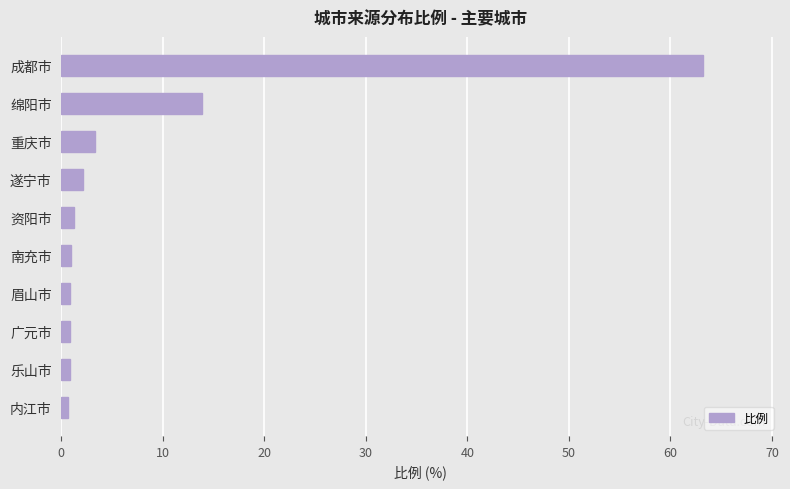

What is the average value?

8.8